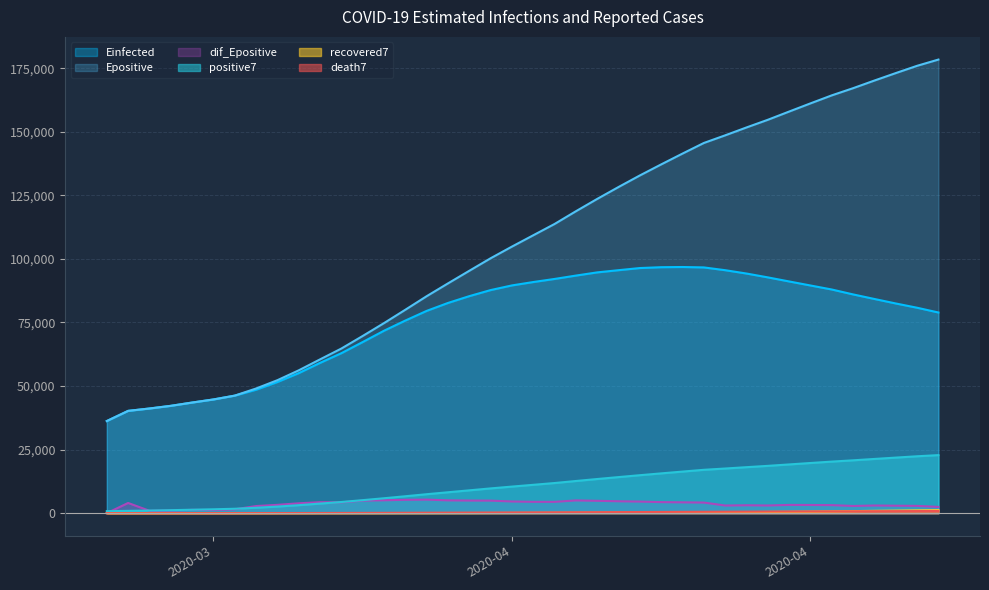

What position from the right is 2020-04-13?

15